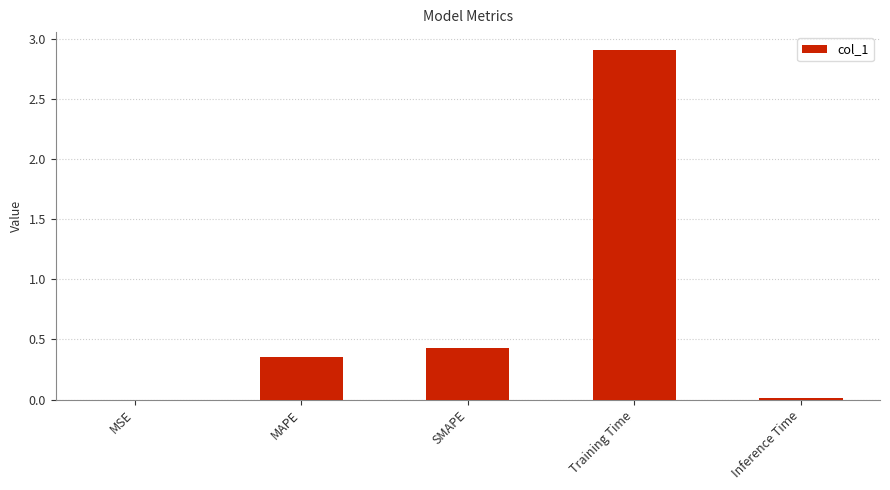

Which label corresponds to the largest value in the chart?

Training Time